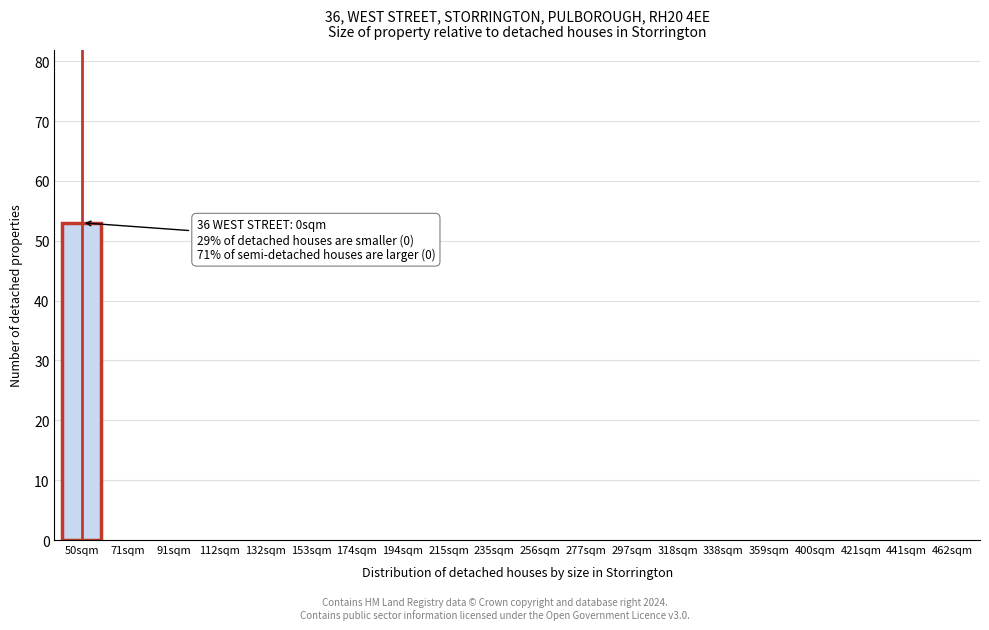

Reading left to right, extract all data points from this chart.

50sqm=53	71sqm=0	91sqm=0	112sqm=0	132sqm=0	153sqm=0	174sqm=0	194sqm=0	215sqm=0	235sqm=0	256sqm=0	277sqm=0	297sqm=0	318sqm=0	338sqm=0	359sqm=0	400sqm=0	421sqm=0	441sqm=0	462sqm=0